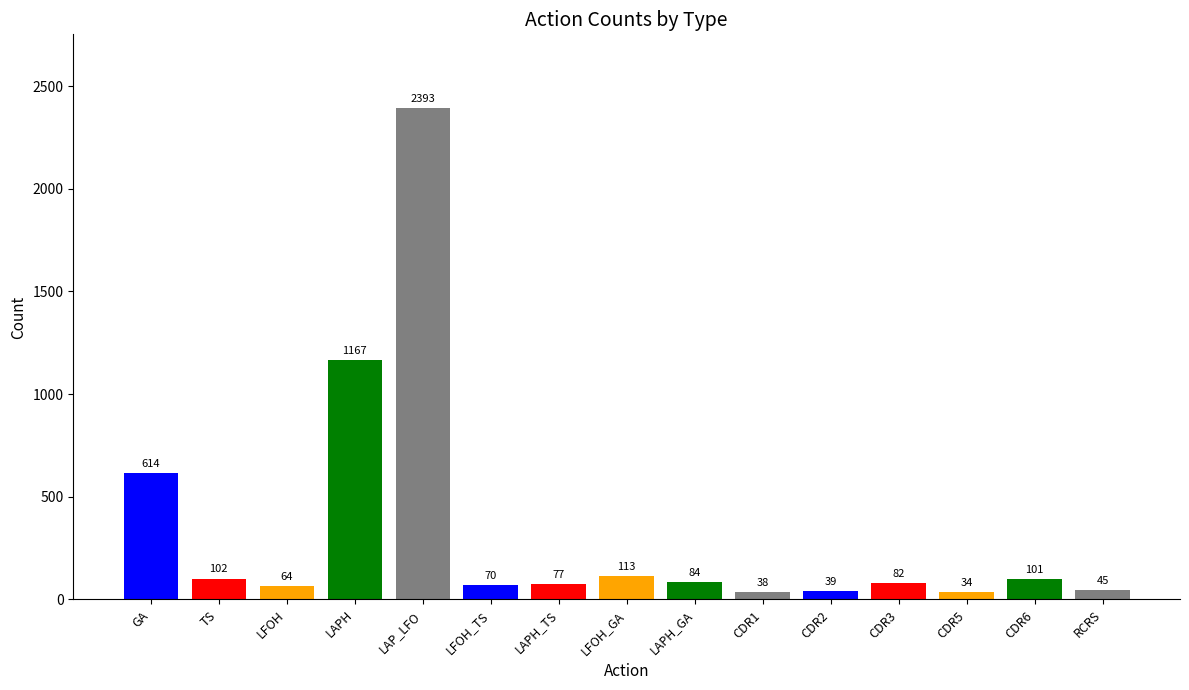

What position from the left is LFOH?

3